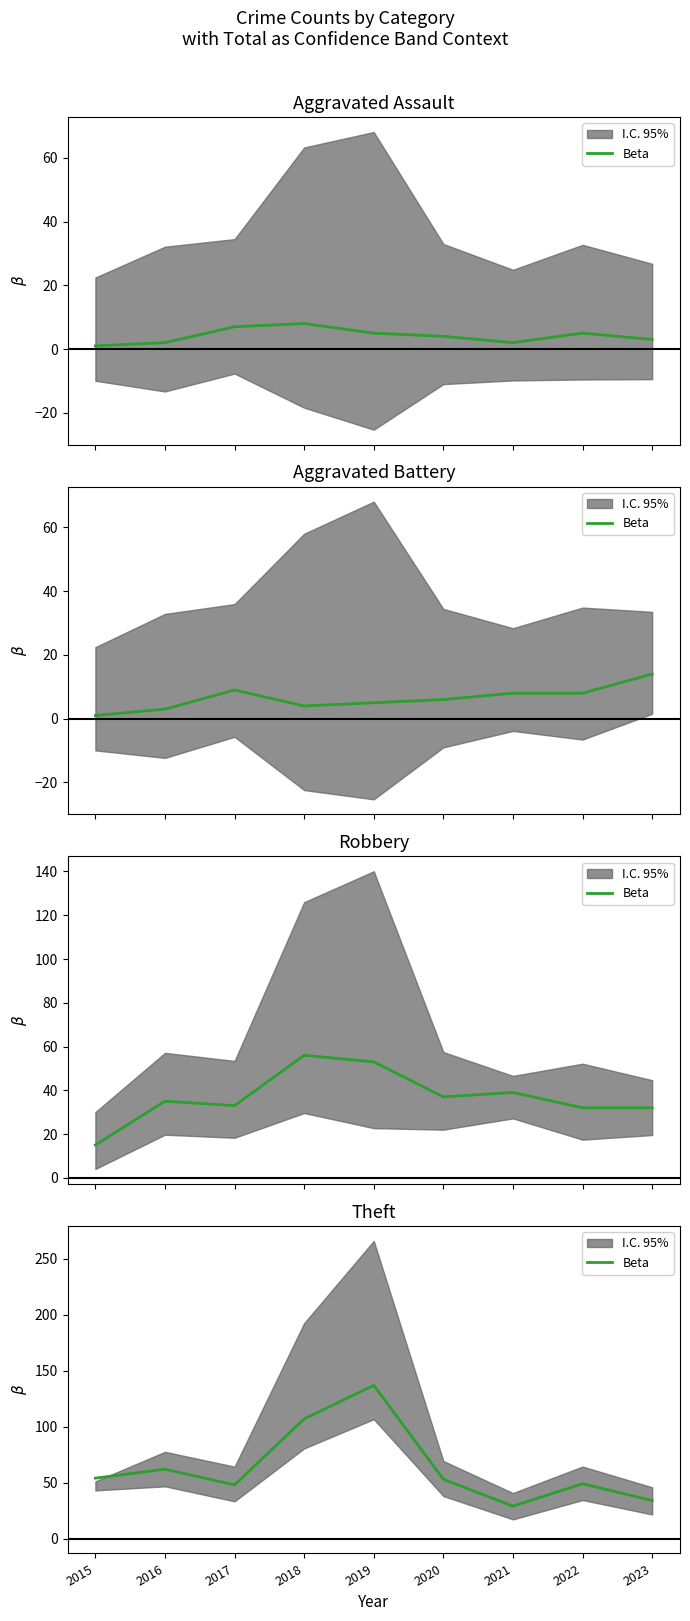

True or false: the data shows 75 at 2017.

False